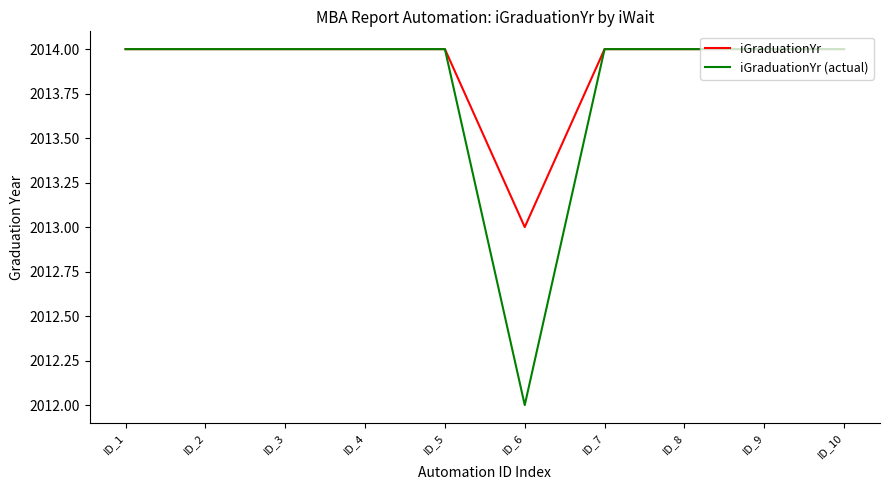

The iGraduationYr (actual) series shows 2014 at ID_8. True or false?

True